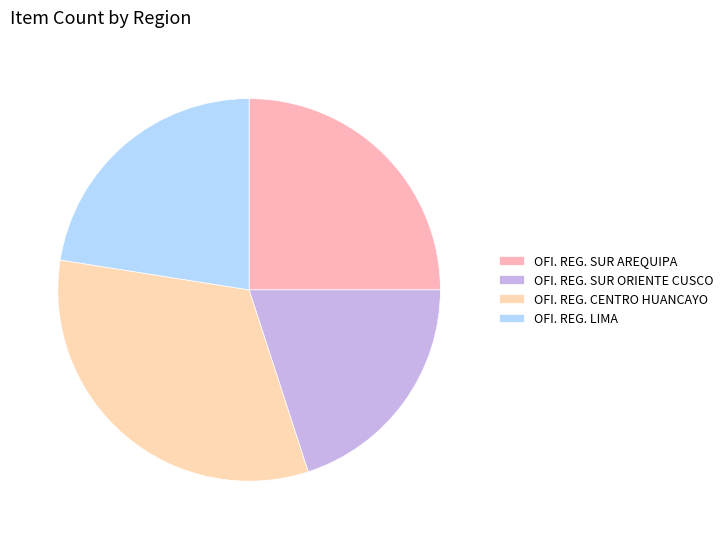

How many segments does this pie chart have?

4